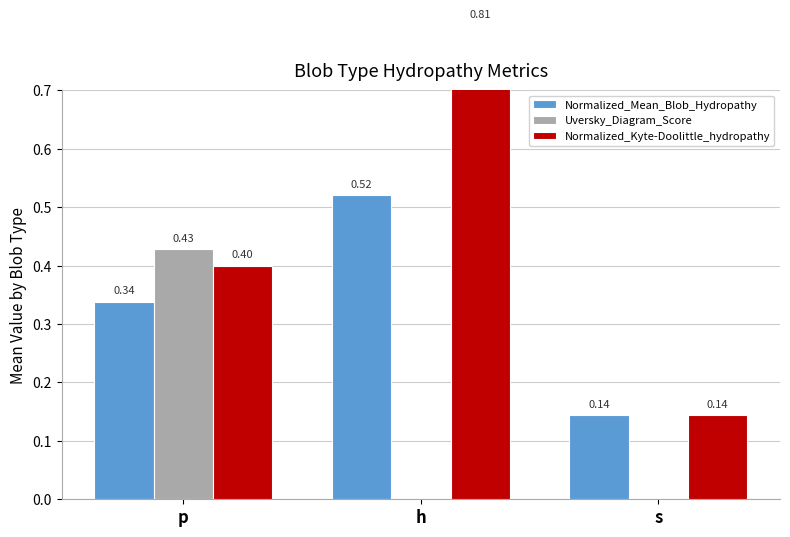

How many Normalized_Mean_Blob_Hydropathy values are between 0 and 1?

3